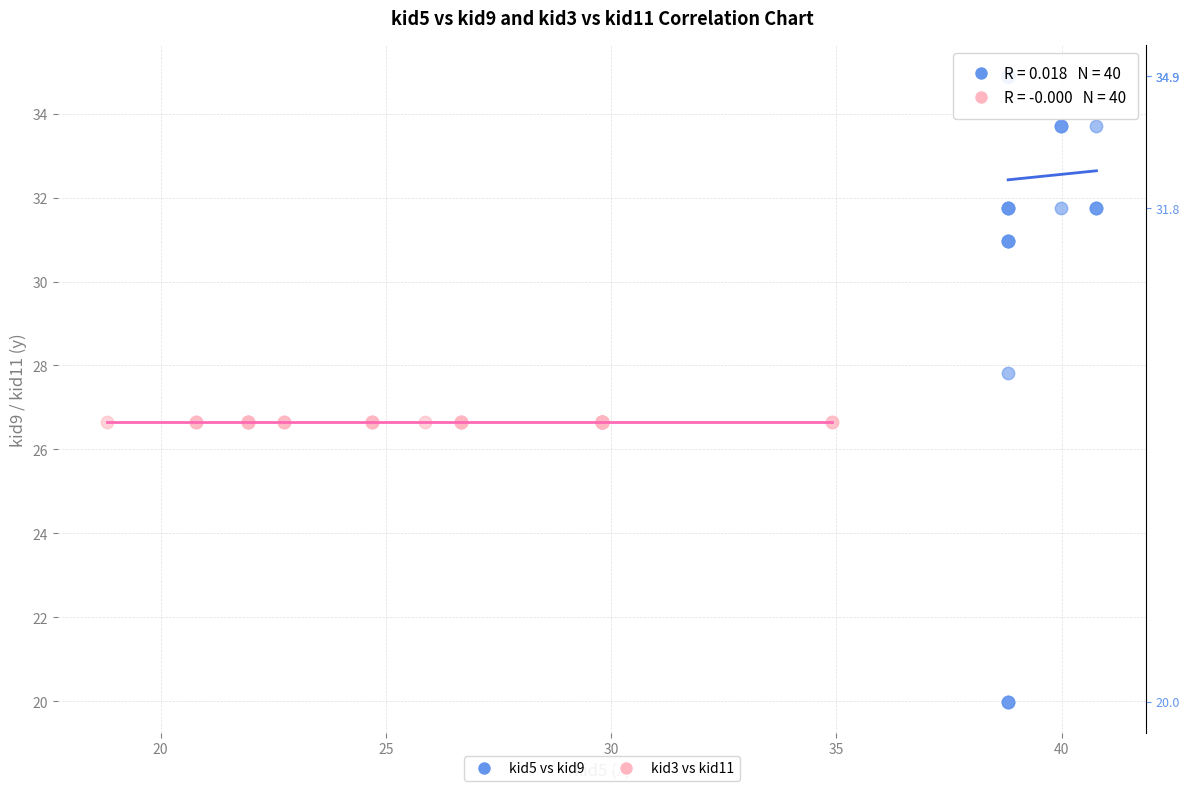

Which series contains the lowest Y value?

kid5 vs kid9